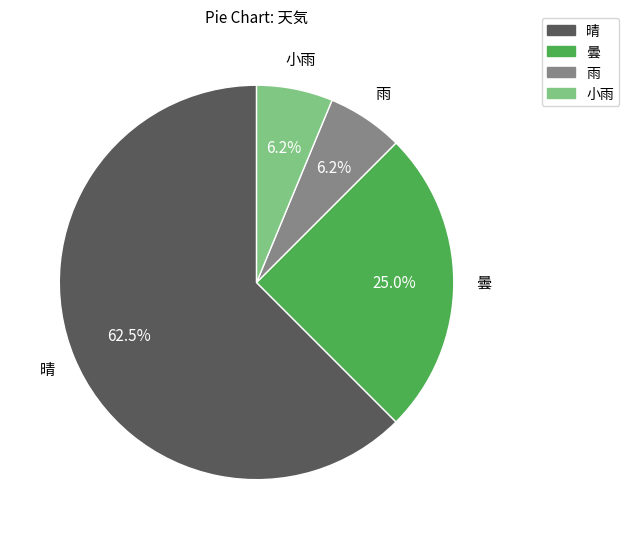

Combined, do 曇 and 晴 account for over 50%?

Yes